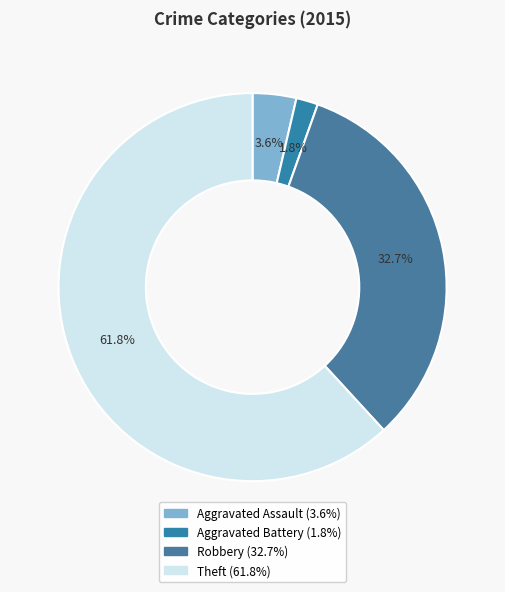

Which category has the biggest portion of the pie?

Theft